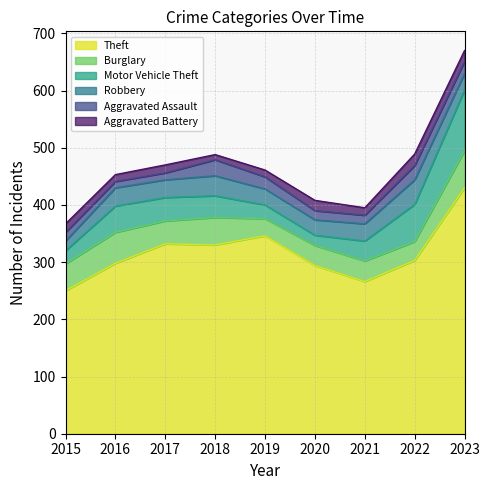

Which label corresponds to the smallest value in the chart?

2018